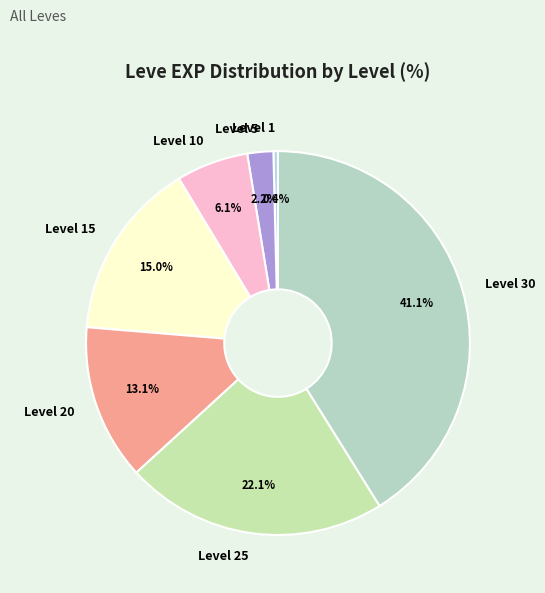

What is the total percentage of Level 25 and Level 5?

24.3%